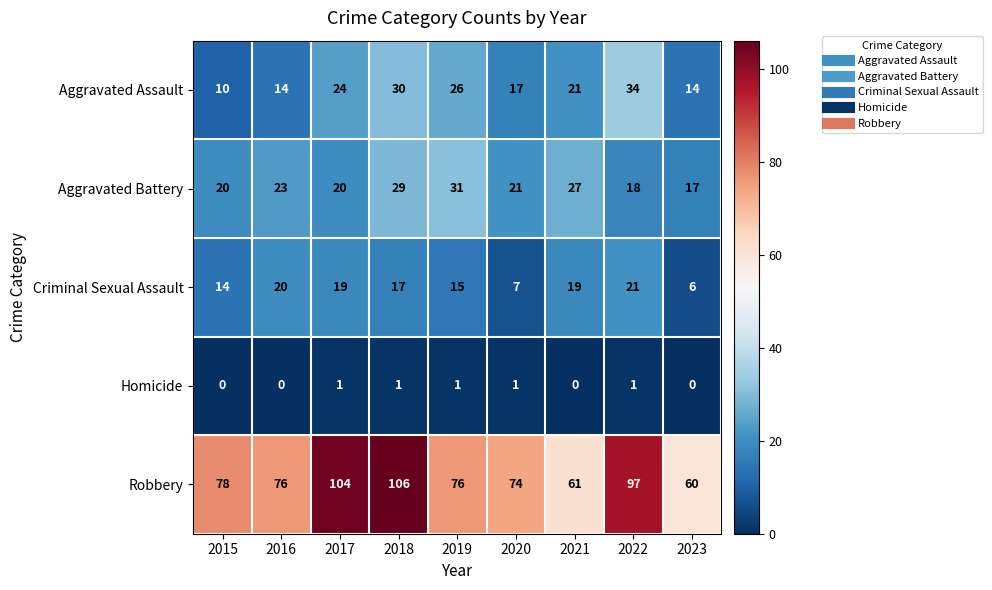

What is the sum of all Robbery values?

732